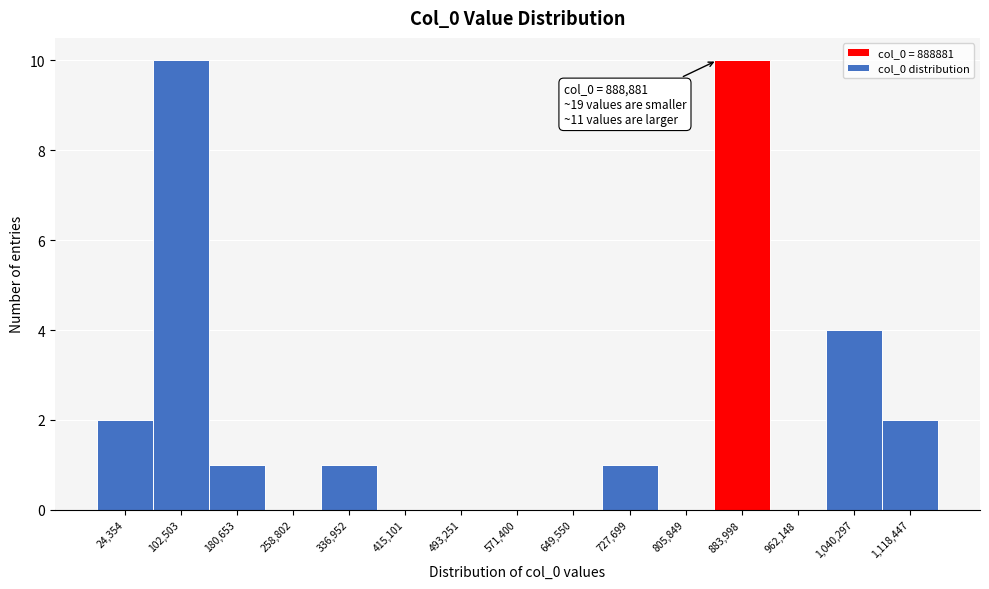

Reading right to left, what are all the values shown in this chart?

1,118,447=2	1,040,297=4	962,148=0	883,998=10	805,849=0	727,699=1	649,550=0	571,400=0	493,251=0	415,101=0	336,952=1	258,802=0	180,653=1	102,503=10	24,354=2